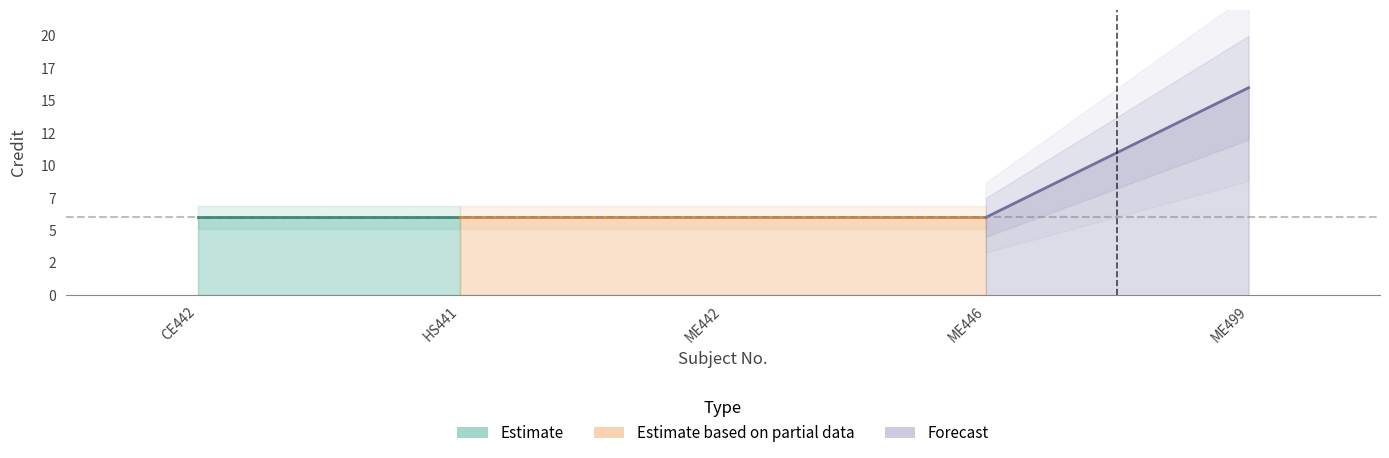

What value does the data have at ME442, to the nearest 5?

5